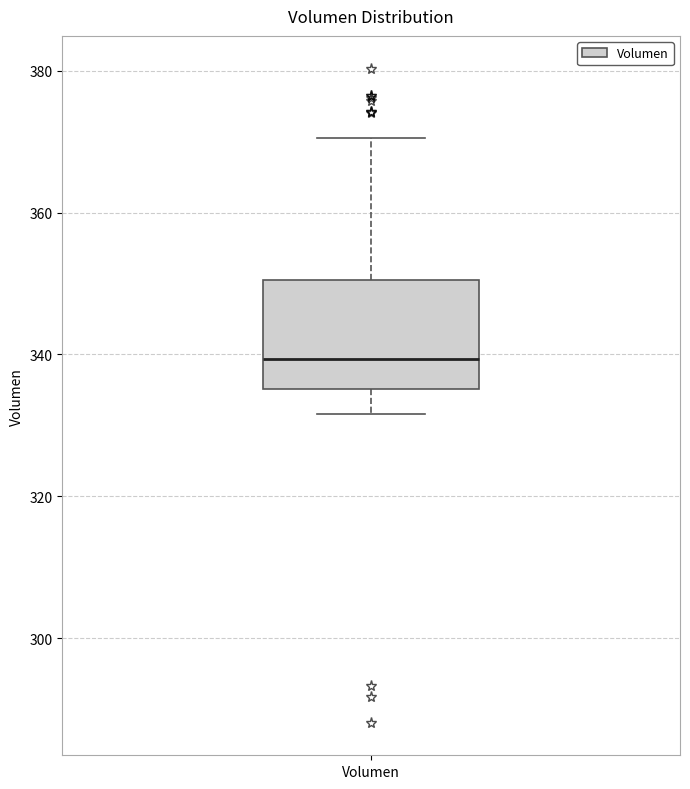

Where is the lower edge of the box for Volumen on the y-axis? The values are not printed on the chart, so give them approximately, as read against the axis.

336